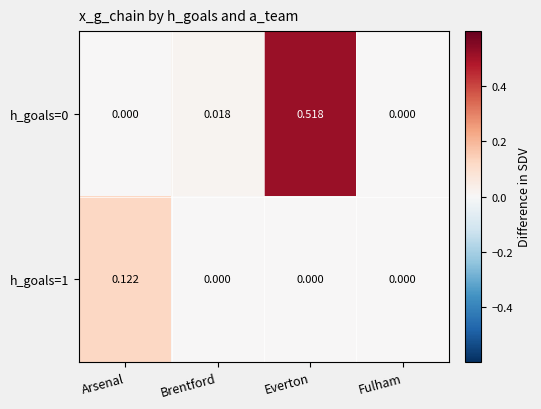

At which category is the sum across all series the highest?

Everton